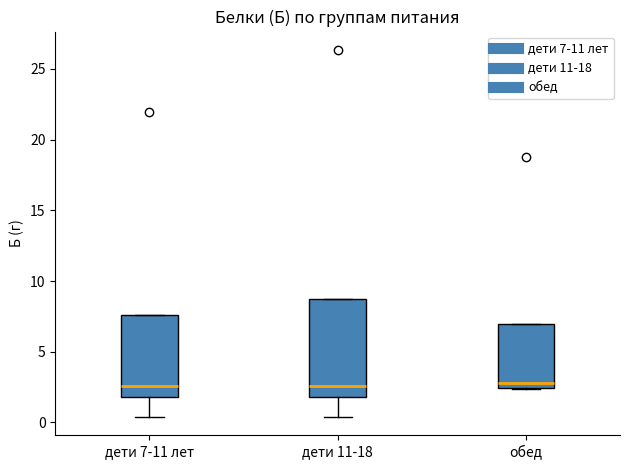

Reading left to right, transcribe this box plot: for each box, give where its median line is, the range the box spans, and where its two whiskers end, as read against the y-axis. The values are not printed on the chart, so give them approximately, as read against the axis.

дети 7-11 лет: median 2.5, box 2.0 to 7.5, whiskers 0.5 to 7.5
дети 11-18: median 2.5, box 2.0 to 8.5, whiskers 0.5 to 8.5
обед: median 3.0, box 2.5 to 7.0, whiskers 2.5 to 7.0